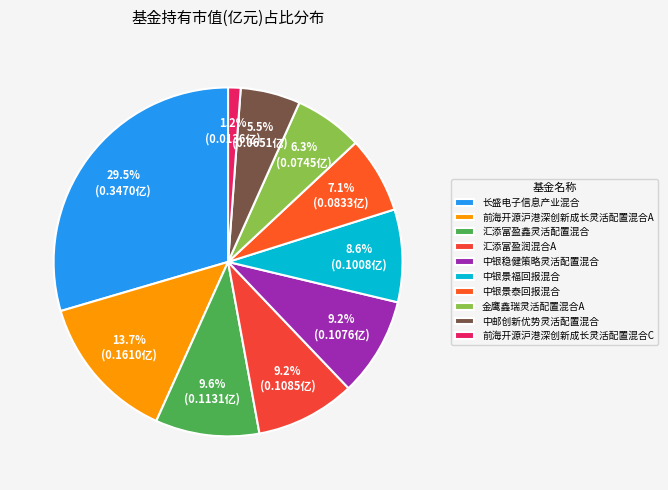

What is the largest slice in the pie chart?

长盛电子信息产业混合